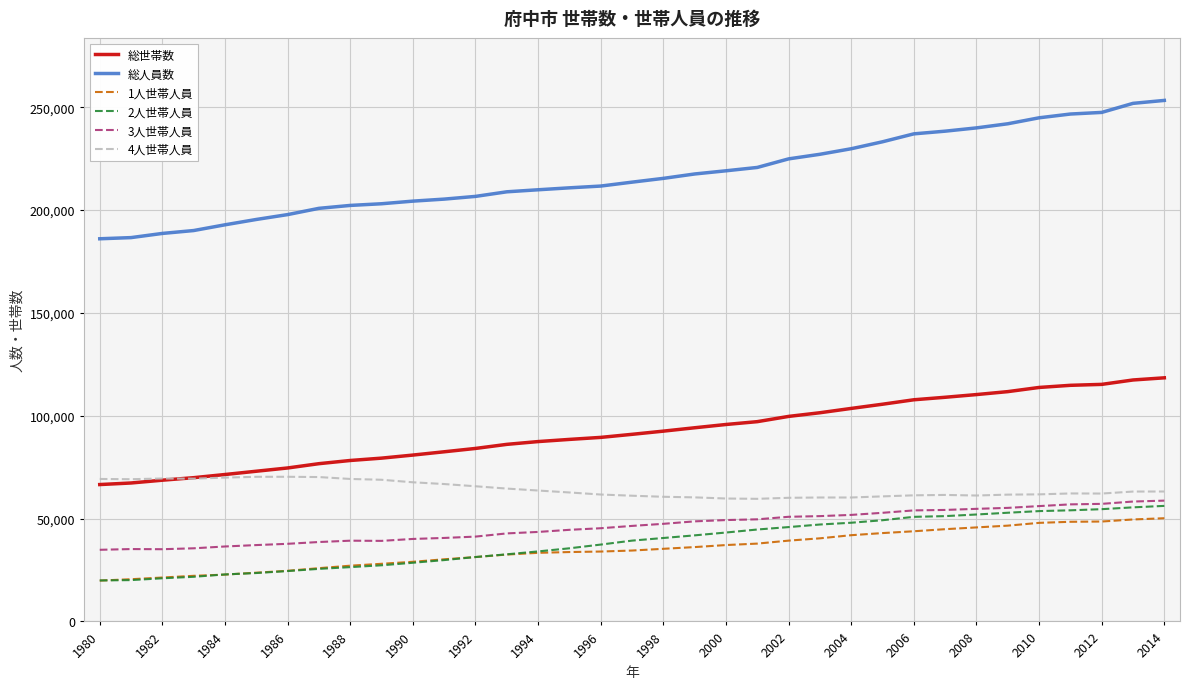

Which series has the largest range (max minus min)?

総人員数